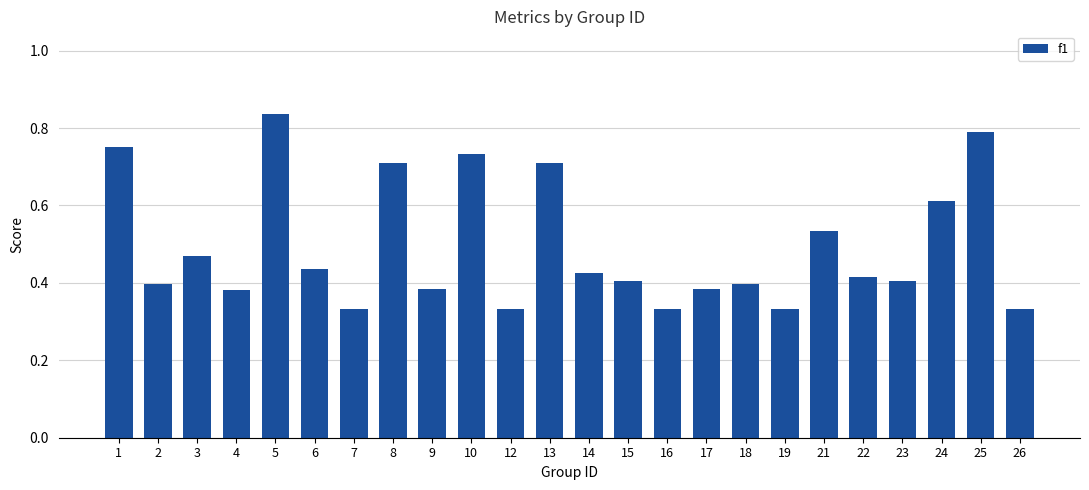

At which category does the chart reach its peak across all series?

5